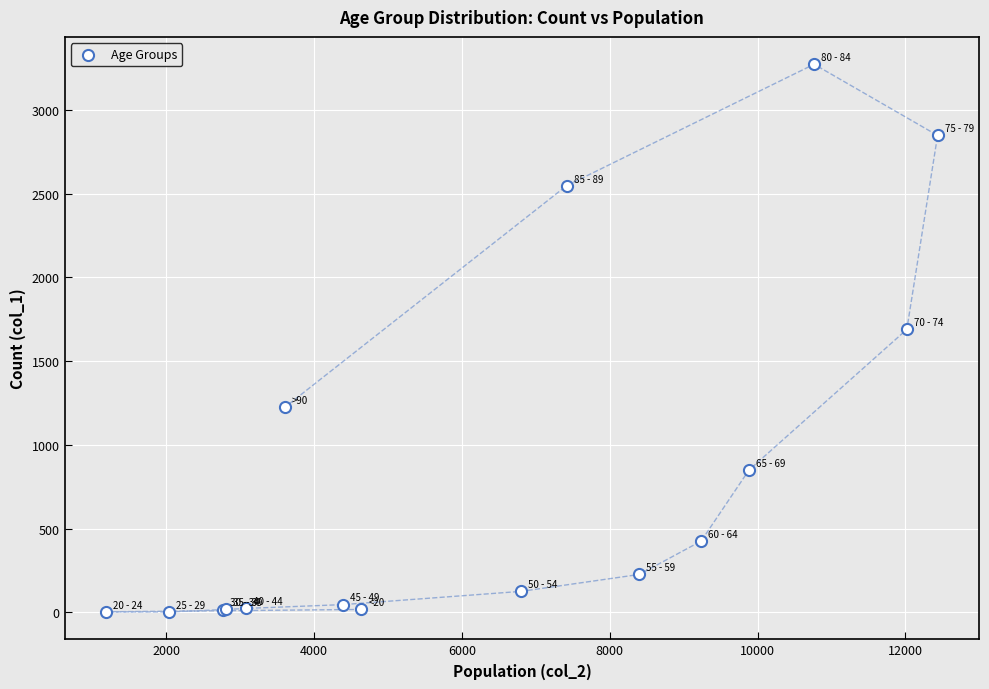

What Y value in the scatter plot is closest to 1638?

1690